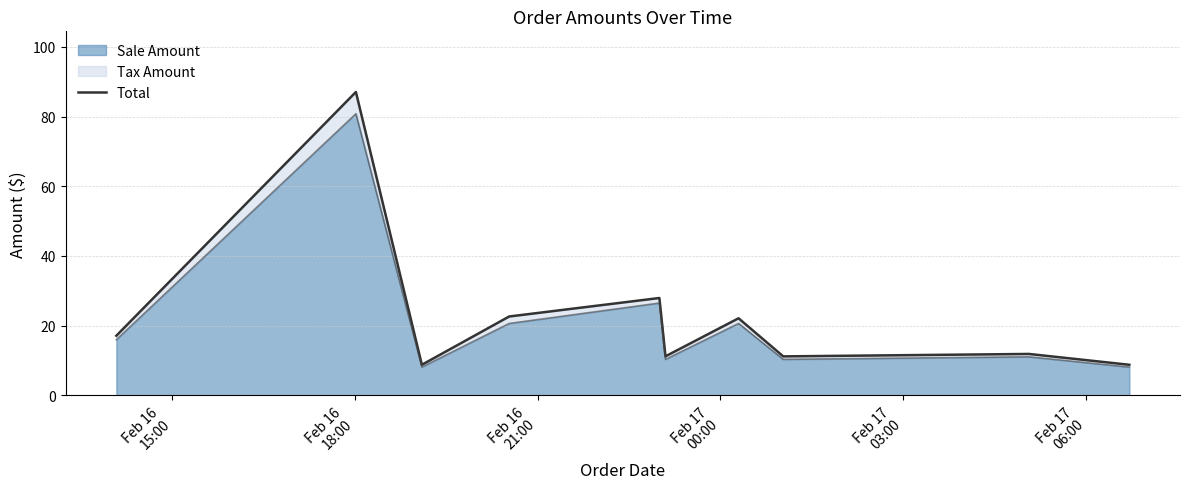

Reading right to left, list all the values displayed in this chart.

8.7	11.8	11.2	22.1	11.2	27.9	22.6	8.7	87.0	17.1